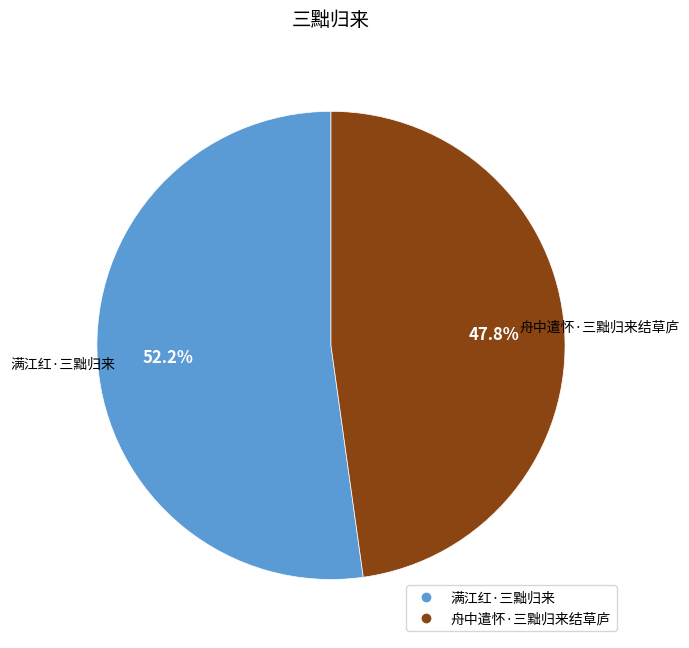

Which category accounts for the majority?

满江红·三黜归来